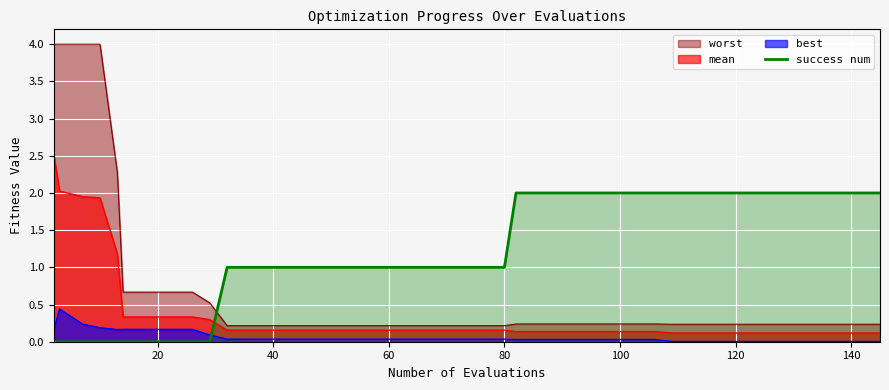

True or false: best and success num intersect in this chart.

True